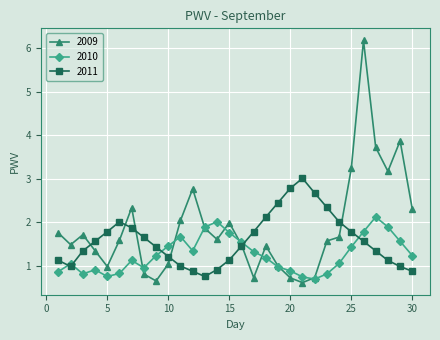

True or false: 2011 and 2010 cross at least once.

True